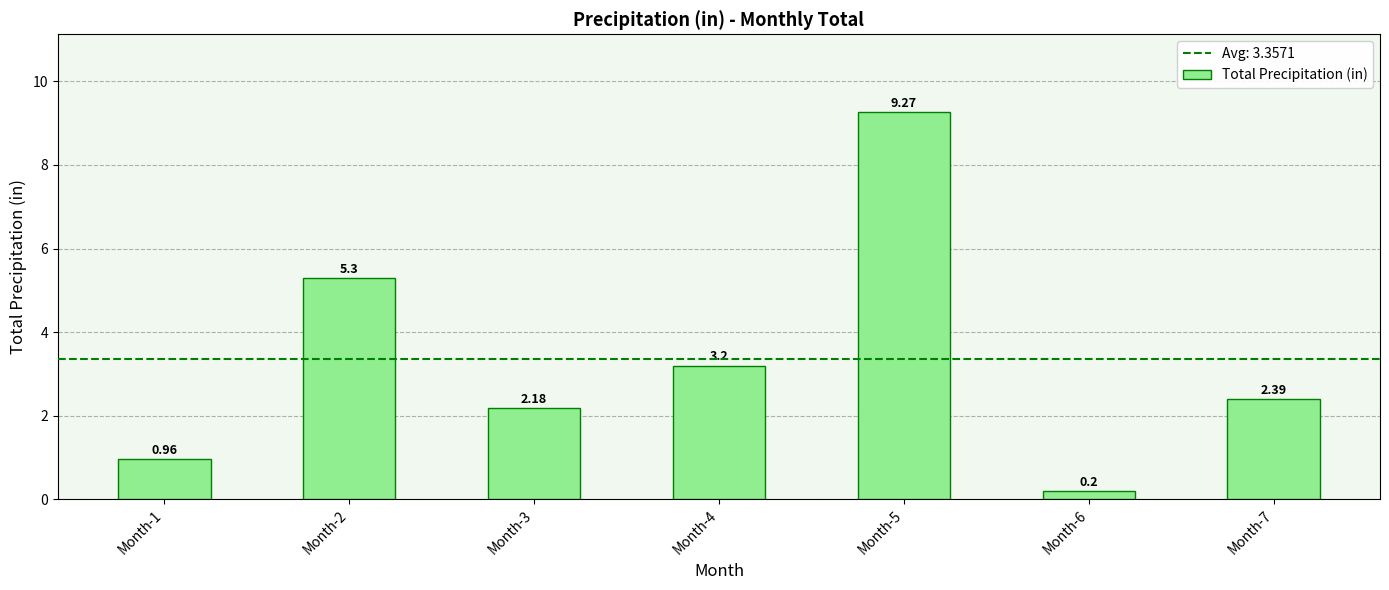

List the labels in order of value, smallest first.

Month-6, Month-1, Month-3, Month-7, Month-4, Month-2, Month-5